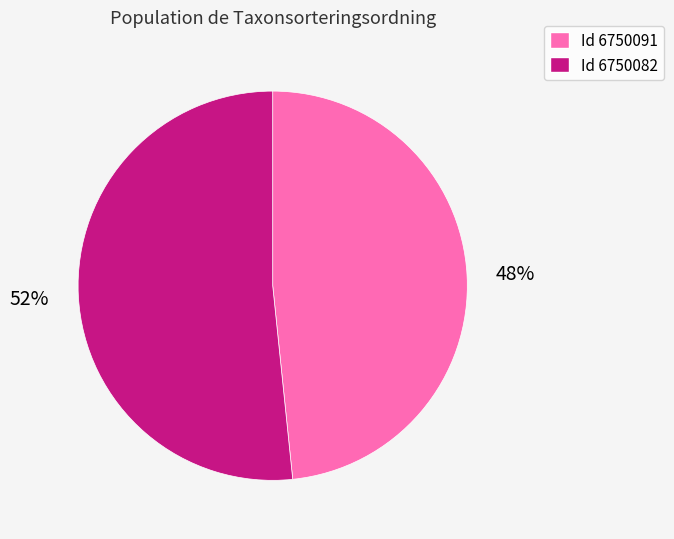

Is there a majority slice in this chart?

Yes